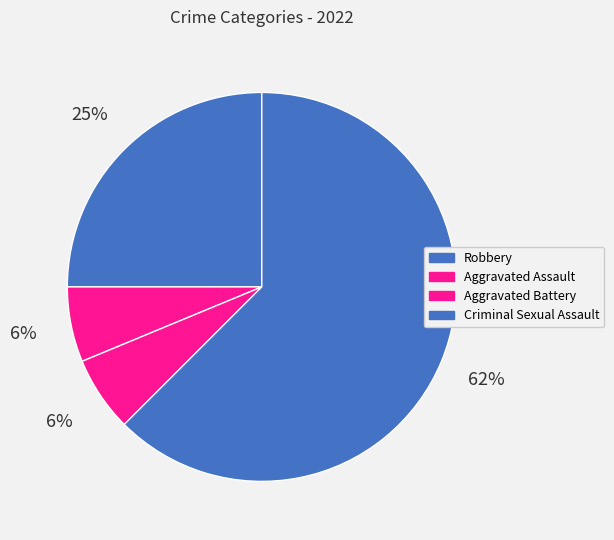

How many slices are in this pie chart?

4